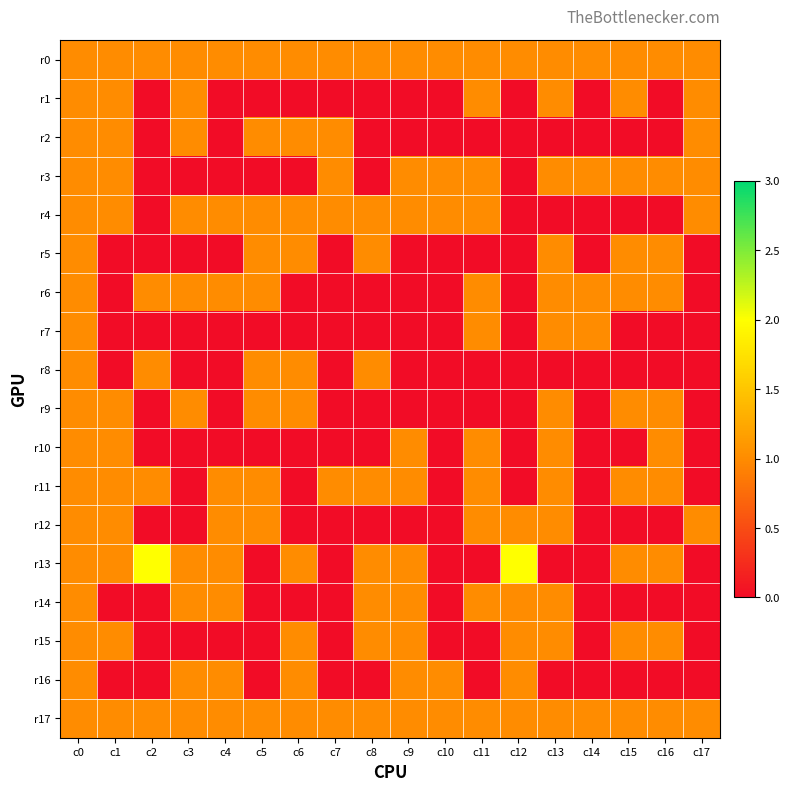

What is the total value across all series at c10?

5